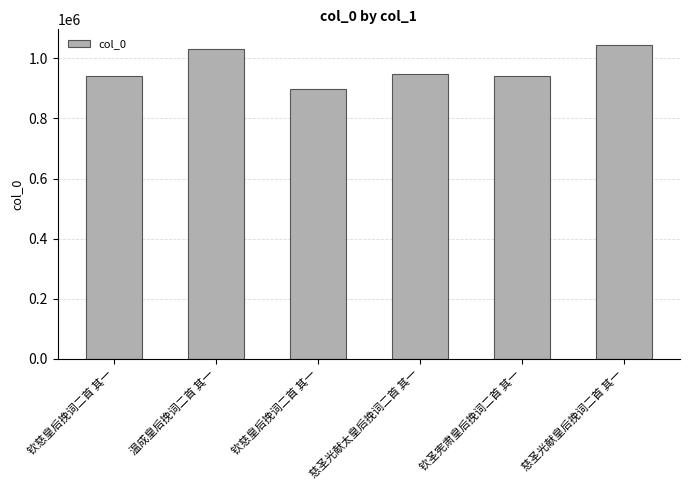

How many series are shown in this chart?

1